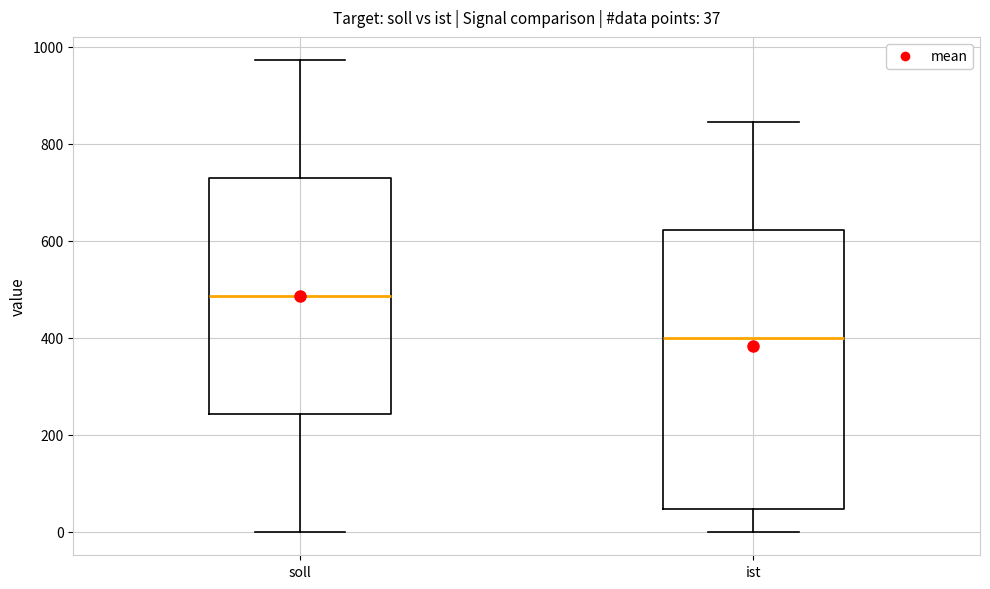

Which box is the tallest, from its lower edge to its upper edge?

ist